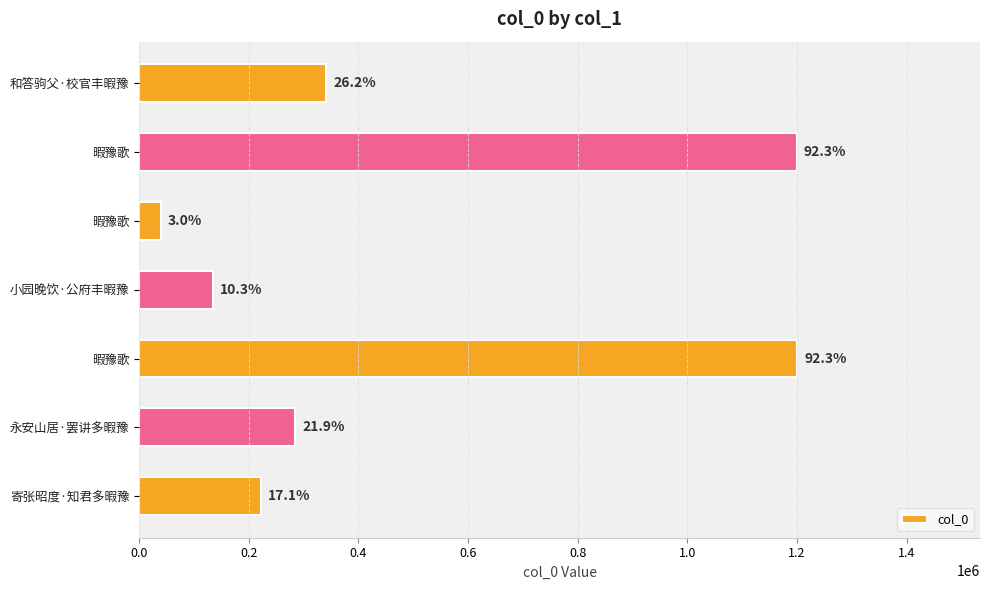

How many bars are there in total?

7